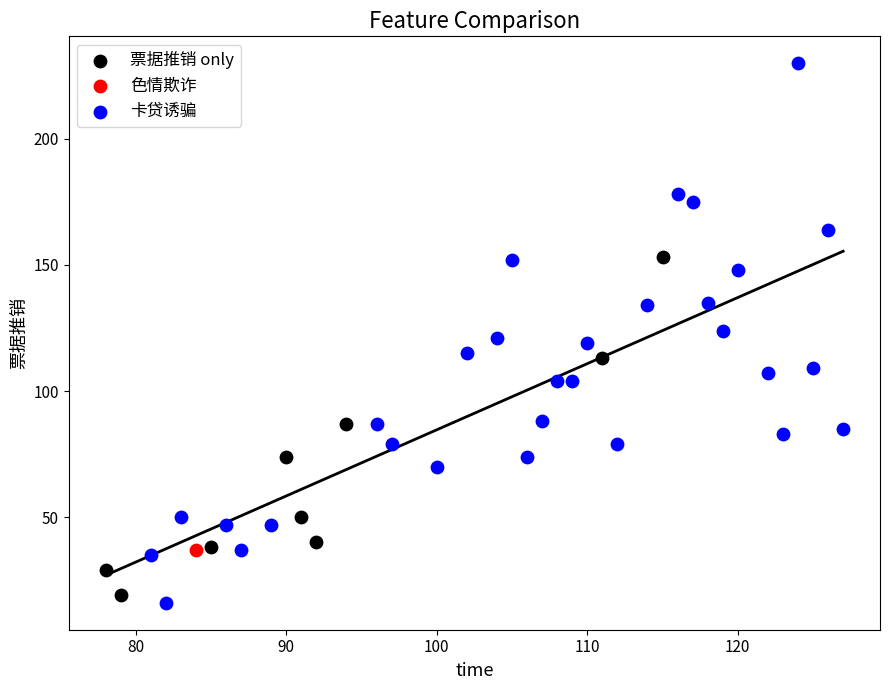

What are all the series names shown in the legend?

票据推销 only, 色情欺诈, 卡贷诱骗